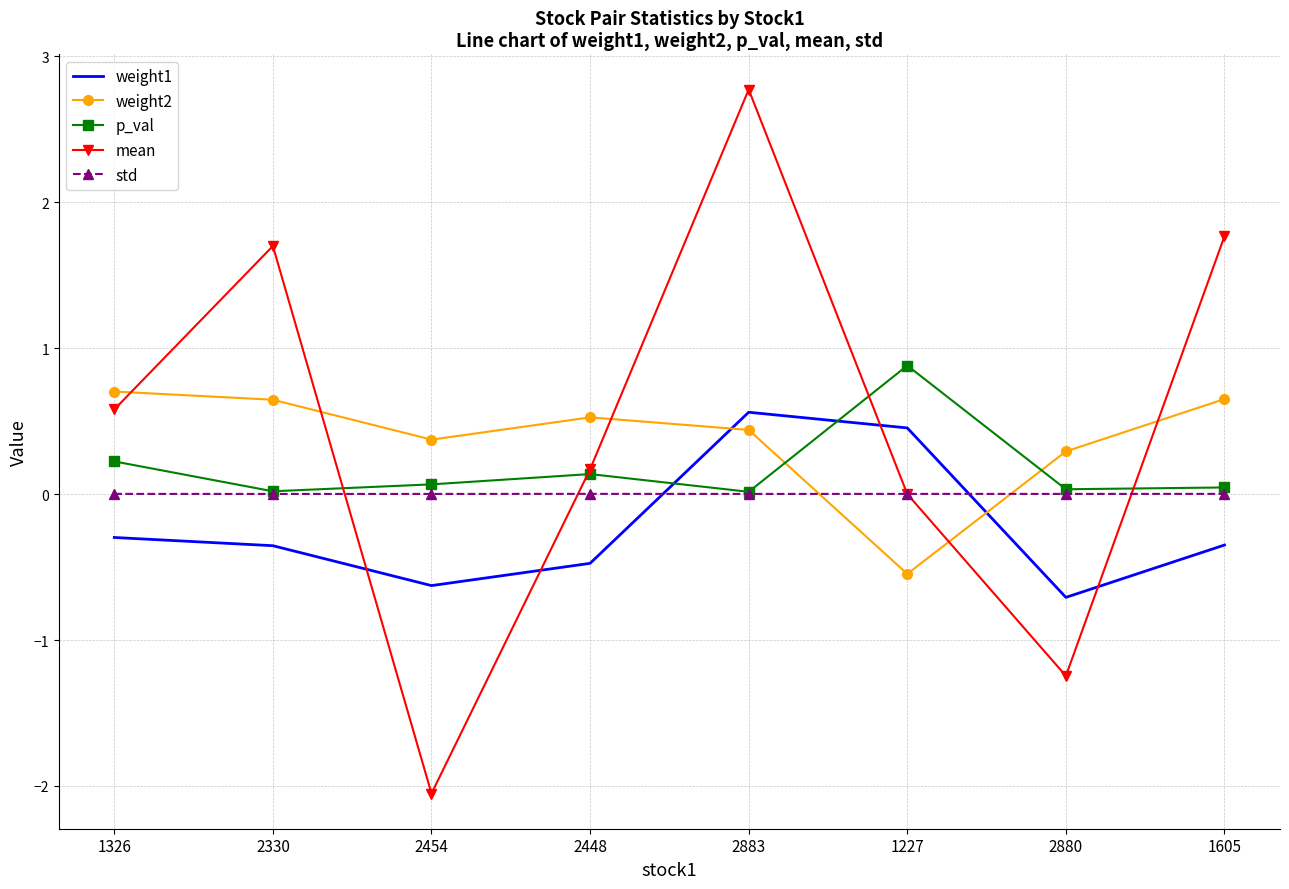

How many series are shown in this chart?

5